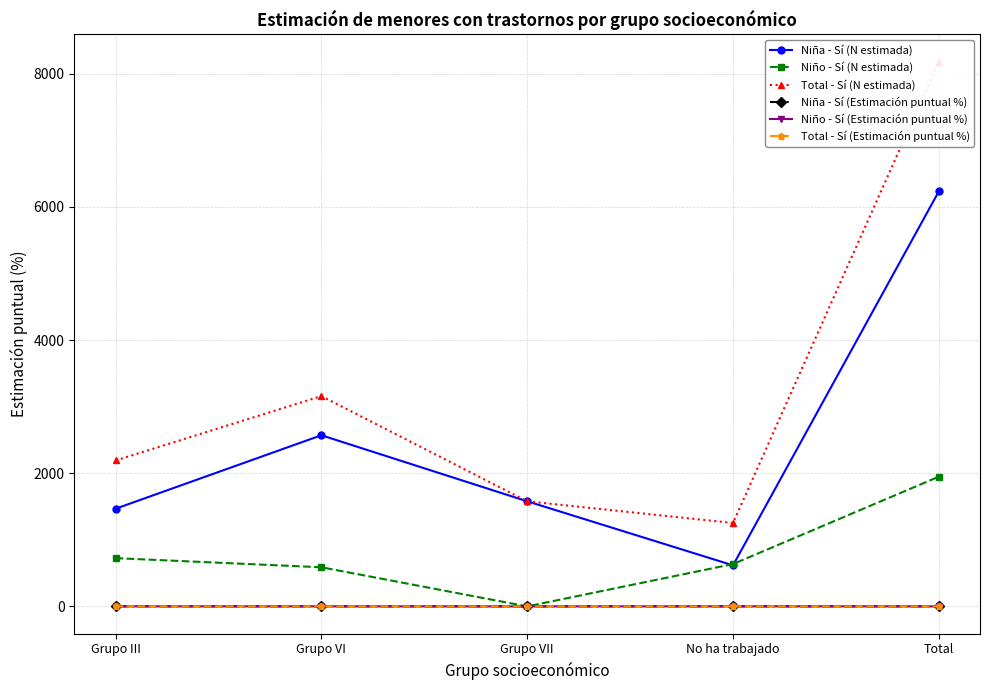

Which series has the largest range (max minus min)?

Total - Sí (N estimada)